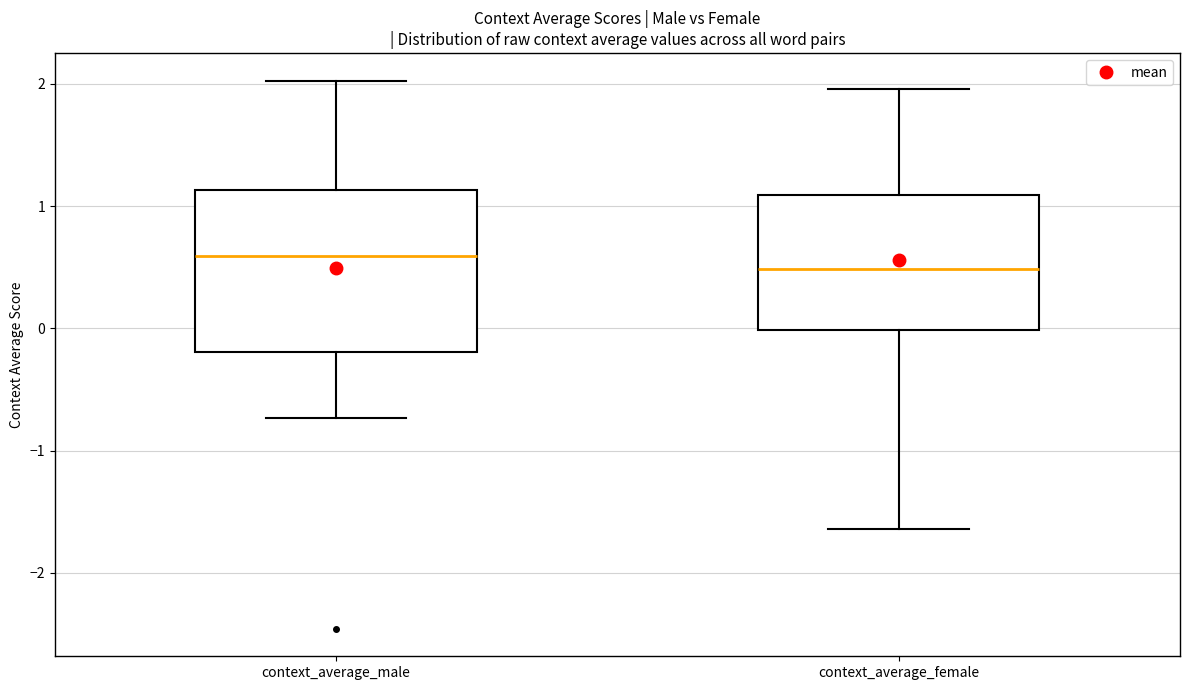

Which box's median line is the lowest?

context_average_female